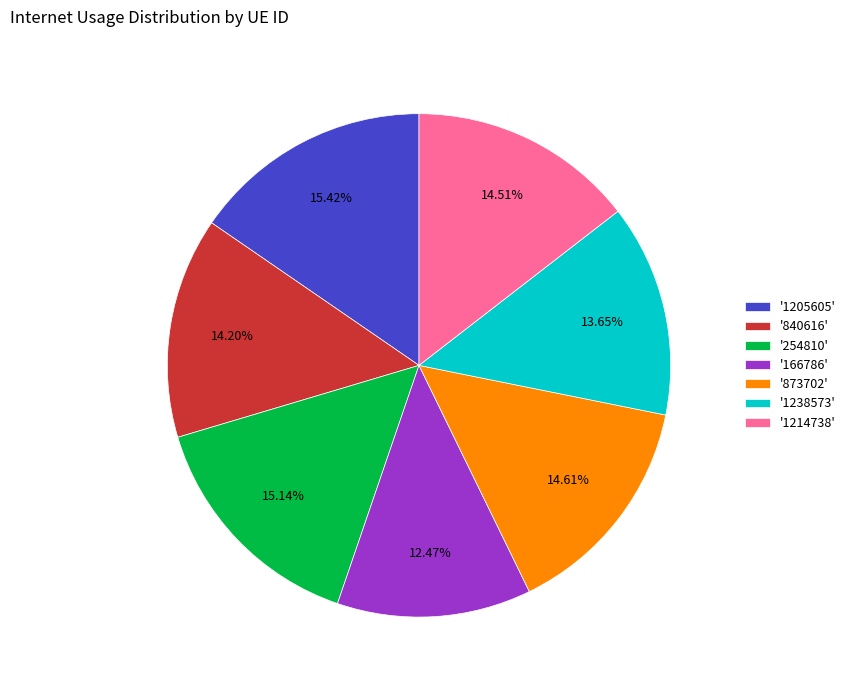

What is the ratio of the value at '1214738' to the value at '873702'?

1.0